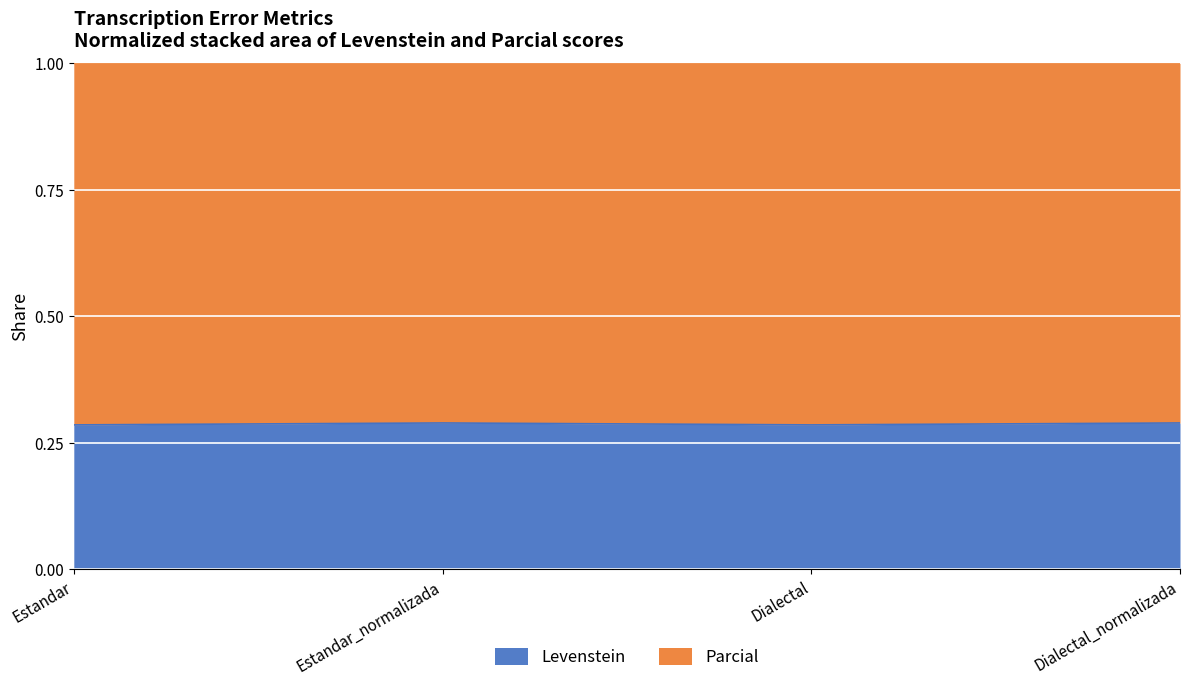

At which category does the data reach its first local peak?

Estandar_normalizada